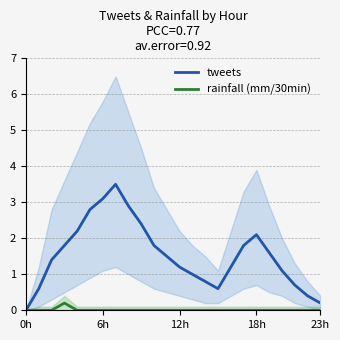

What is the value of the tweets point at the 5th from the left?

2.2